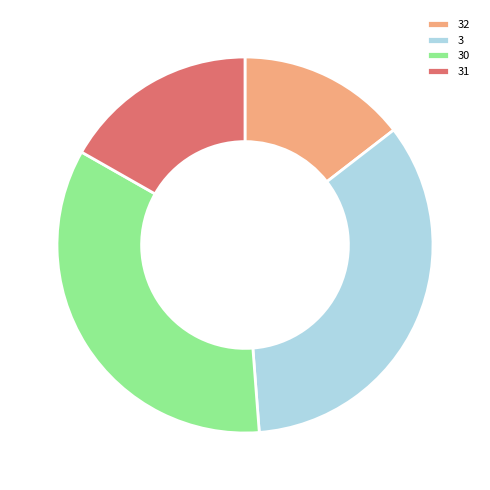

Is it true that 31 is 17% of the pie?

True